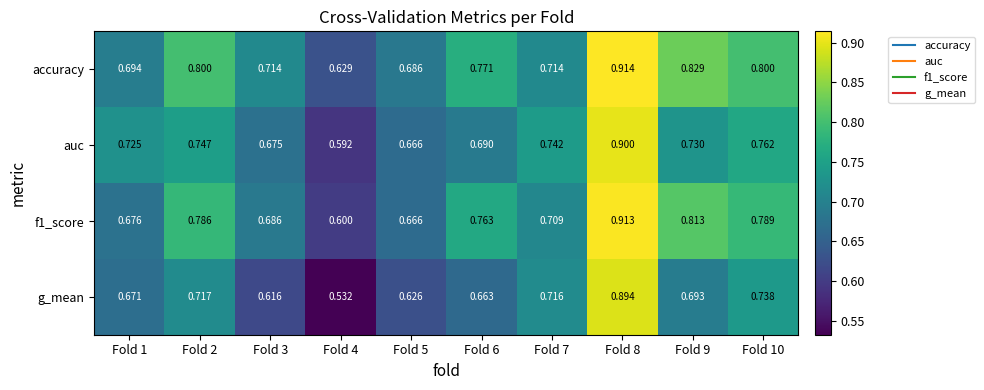

List the series in order of their overall mean, highest first.

accuracy, f1_score, auc, g_mean